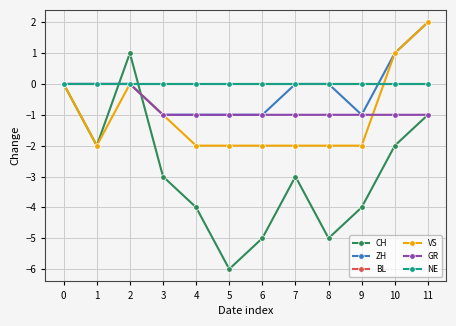

Rank the series by their maximum value, from lowest to highest.

BL, GR, NE, CH, ZH, VS